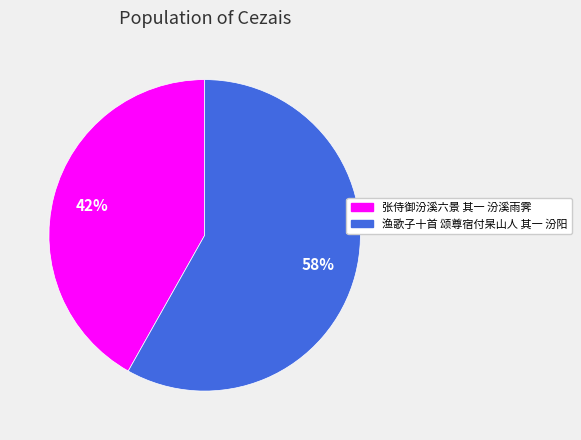

Is 张侍御汾溪六景 其一 汾溪雨霁 the majority of the pie?

No